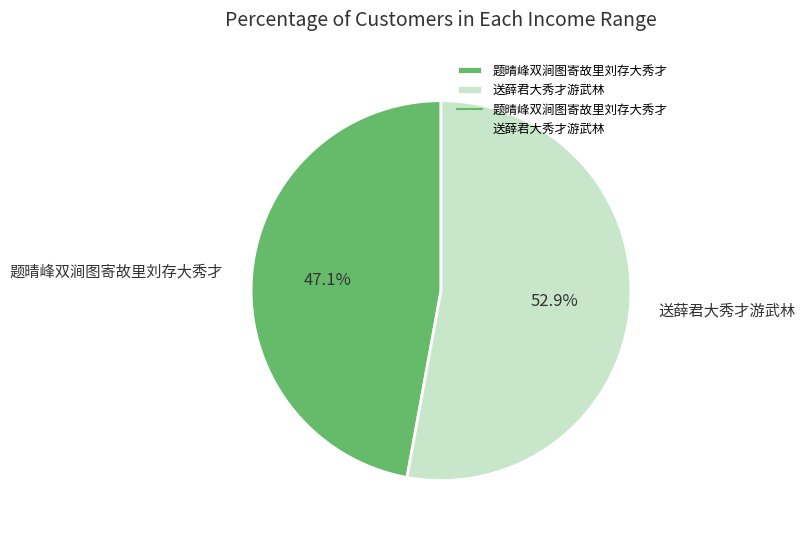

Which category has the smallest portion of the pie?

题晴峰双涧图寄故里刘存大秀才